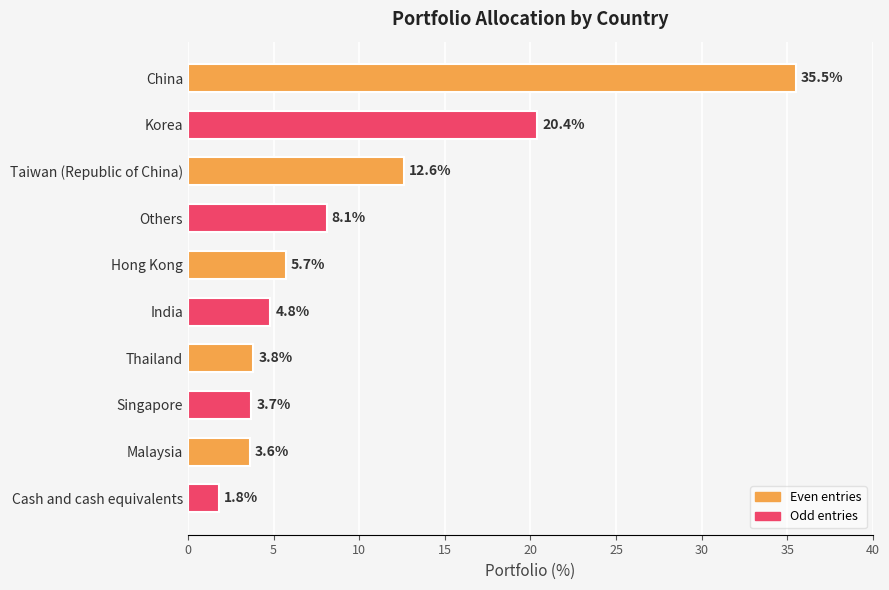

Count the number of categories in the chart.

10